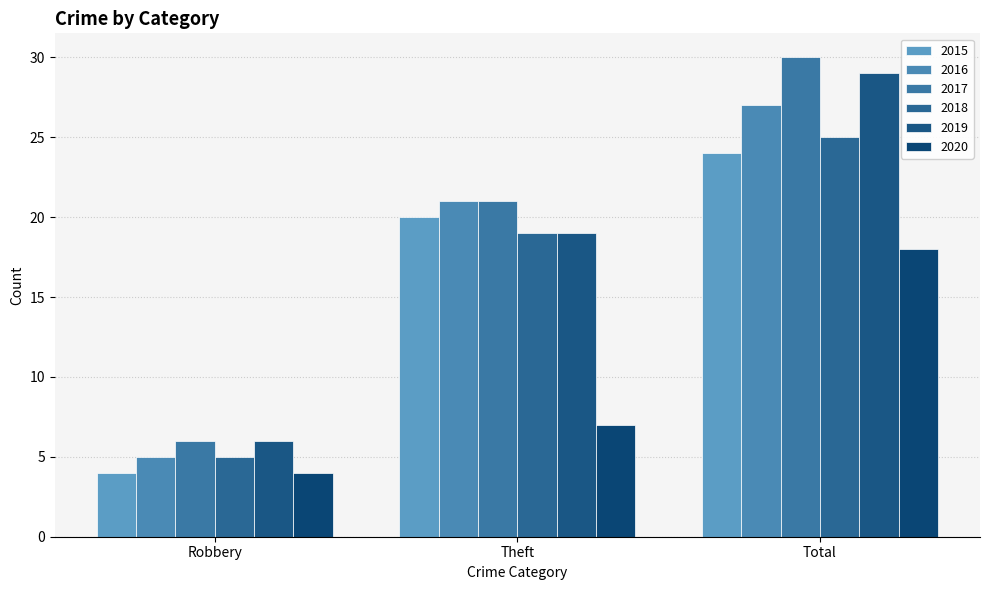

Rank the series at Theft from highest to lowest value.

2016, 2017, 2015, 2018, 2019, 2020